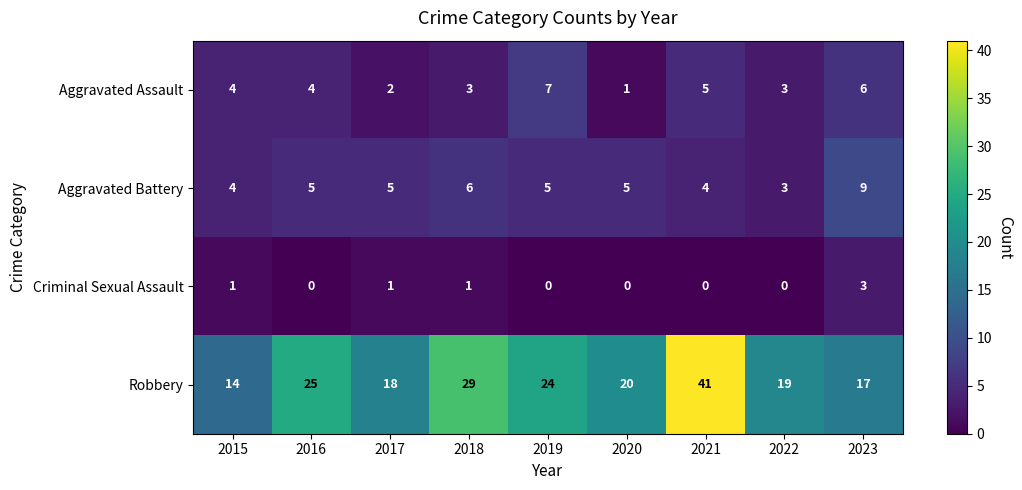

At which label does Robbery first exceed 20?

2016